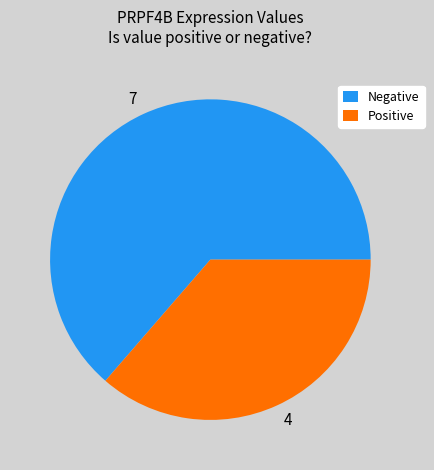

Is the sum of 4 and 7 greater than half?

Yes